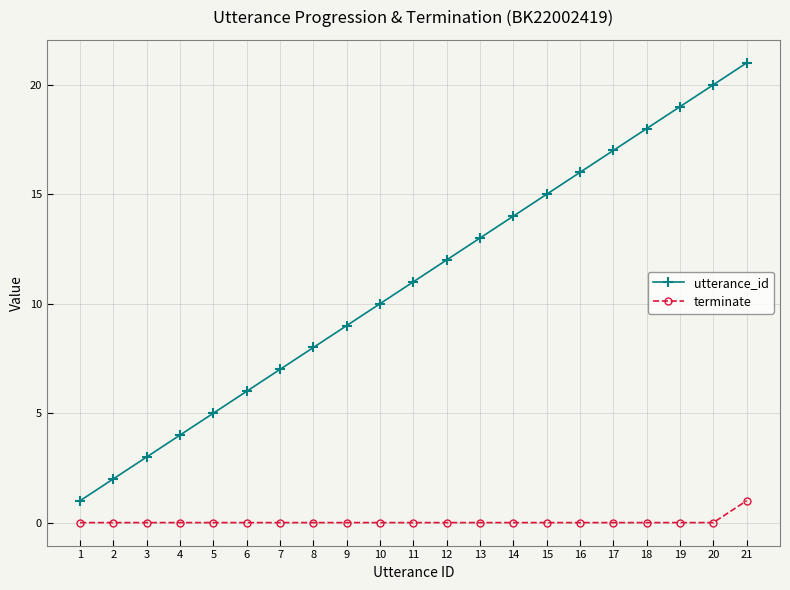

Does the chart have visible grid lines?

Yes